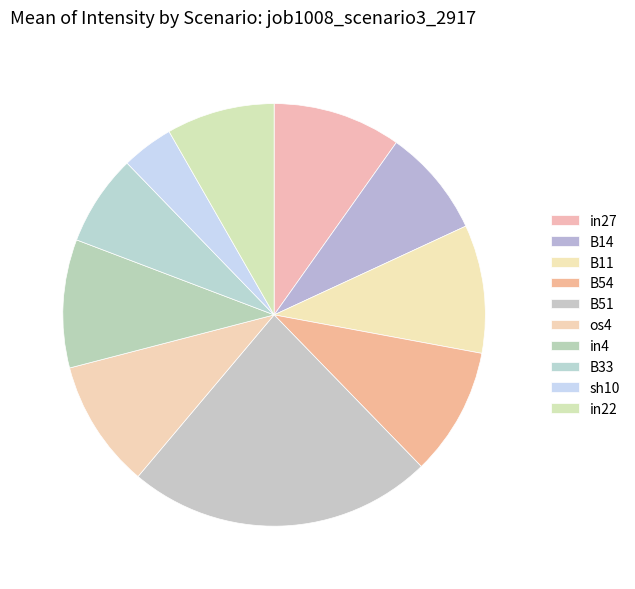

To the nearest percent, what is the combined percentage of B11 and B51?

33%